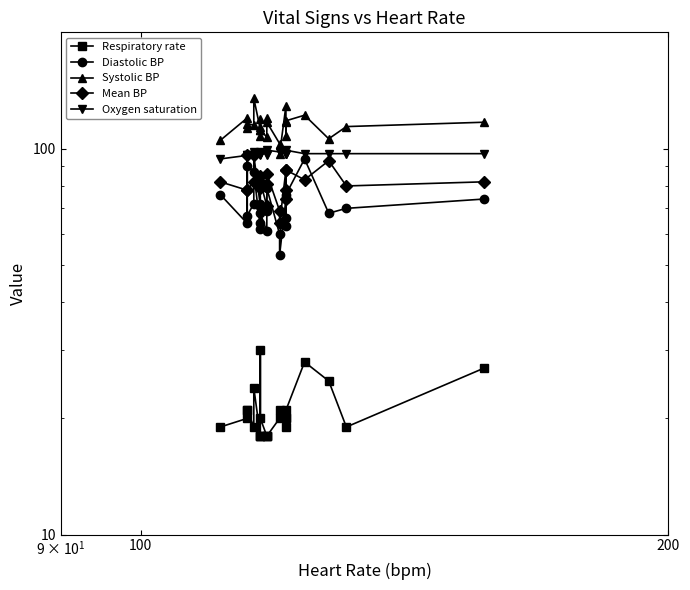

Rank the series by their maximum value, from lowest to highest.

Respiratory rate, Diastolic BP, Mean BP, Oxygen saturation, Systolic BP